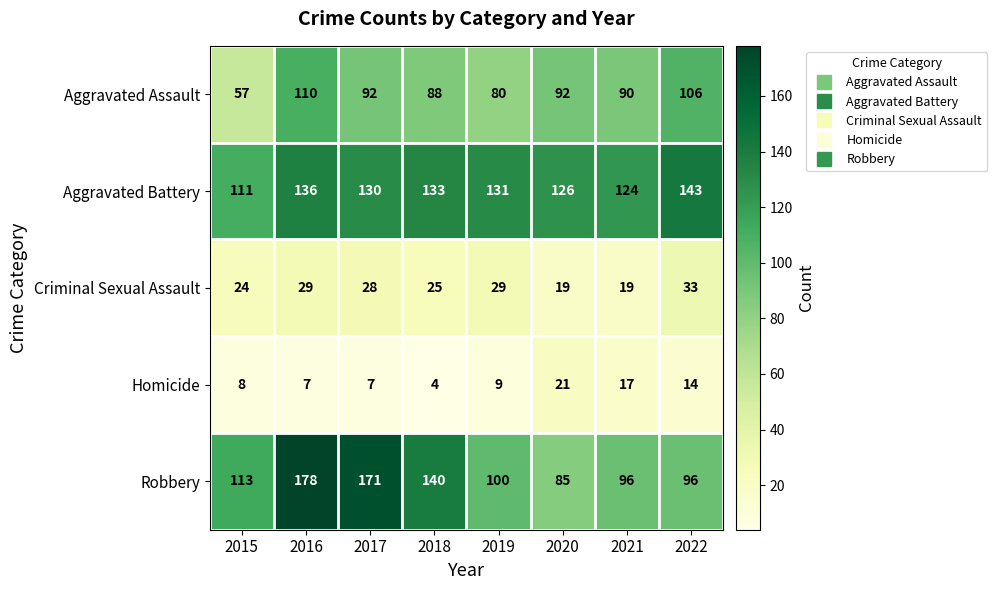

True or false: Aggravated Battery has a value of 131 at 2019.

True